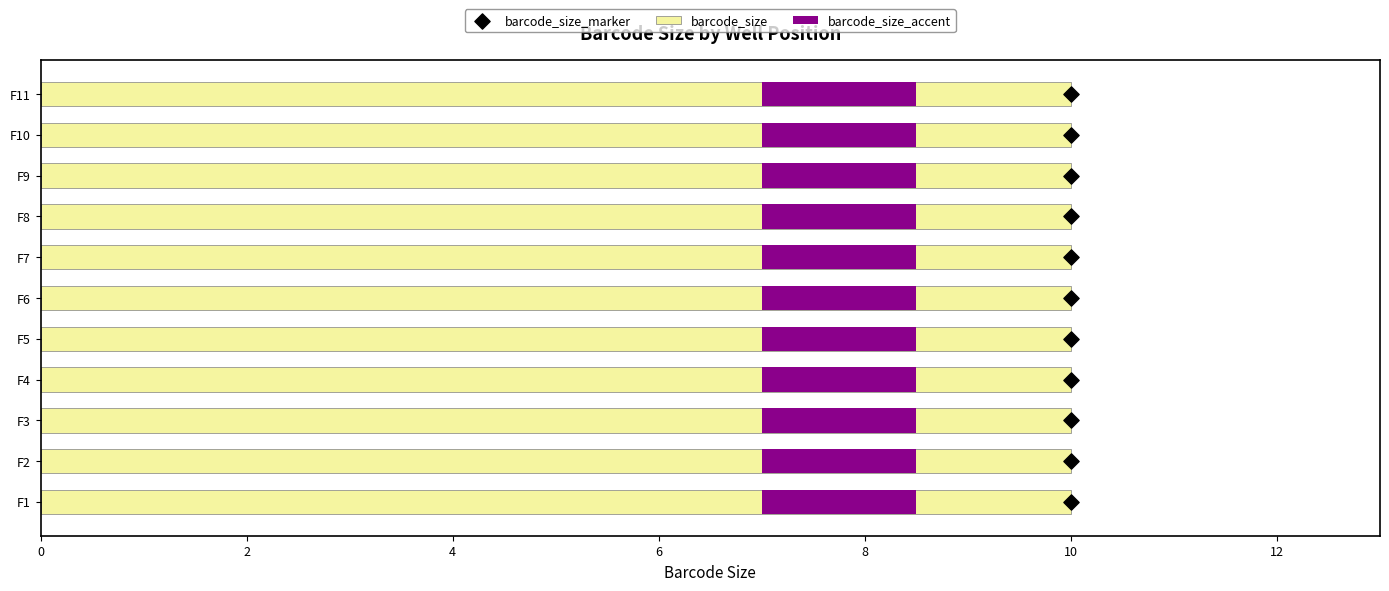

What are all the series names shown in the legend?

barcode_size, barcode_size_accent, barcode_size_marker